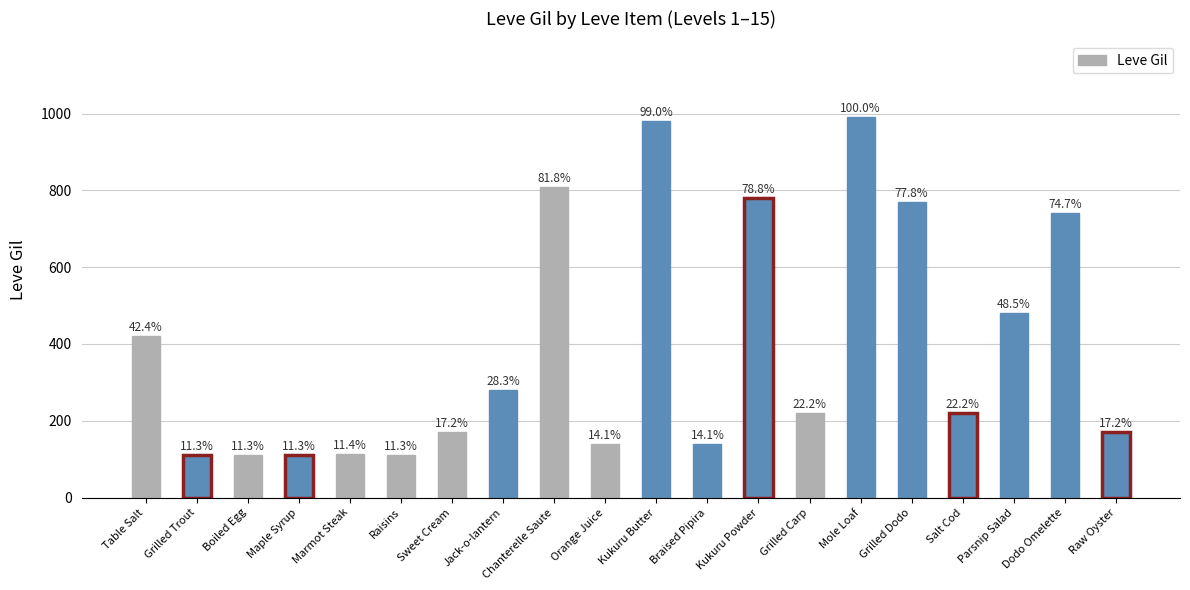

Which label corresponds to the largest value in the chart?

Mole Loaf